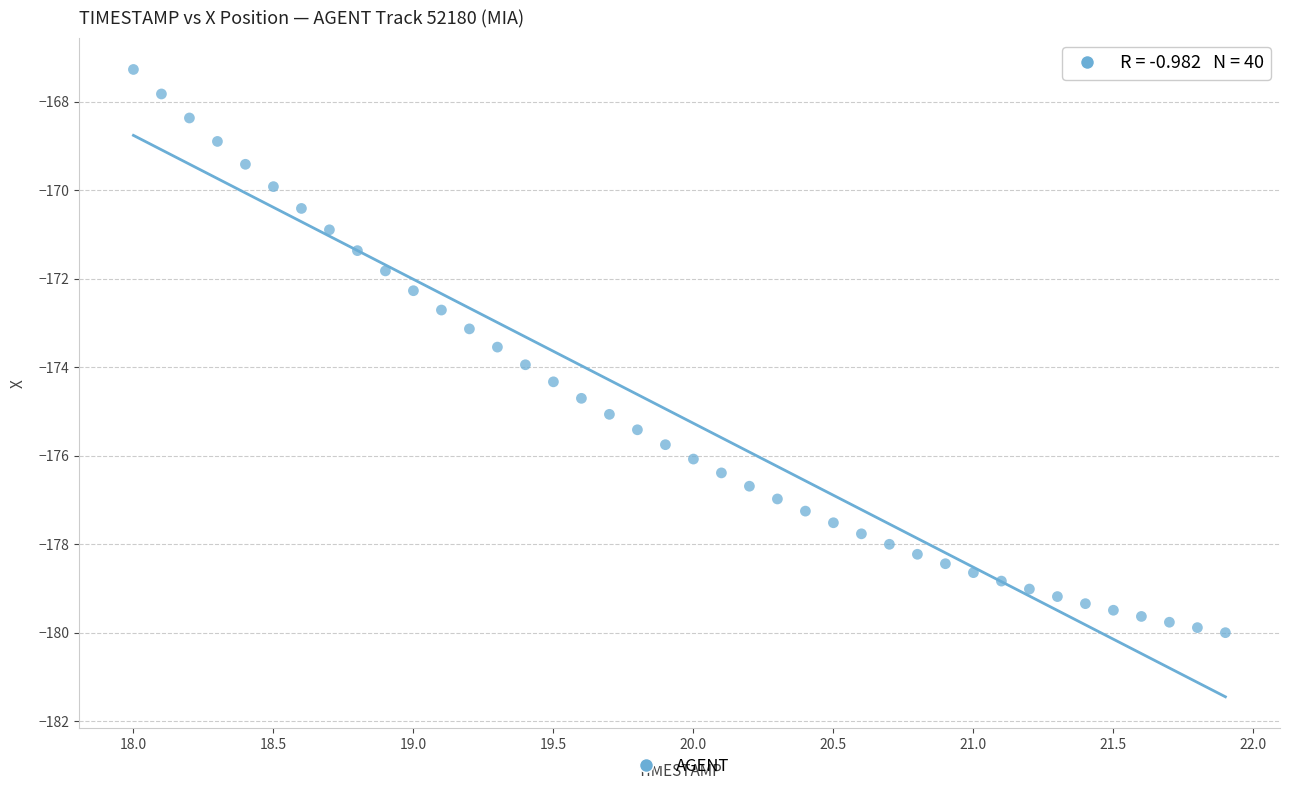

What is the range of Y values (max minus min)?

12.7